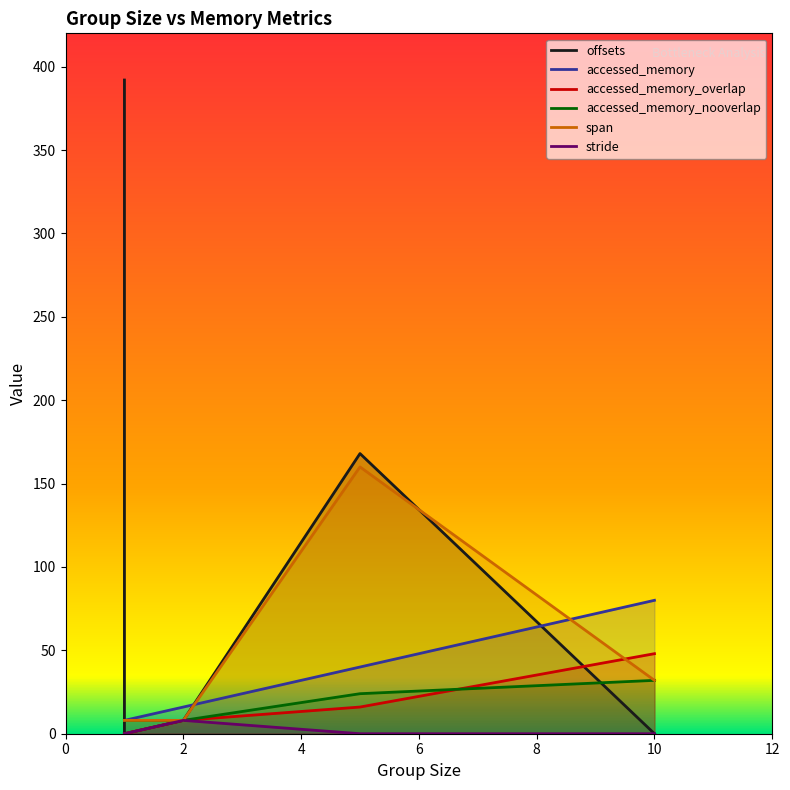

Count the accessed_memory_overlap values in the range 0 to 16.

5